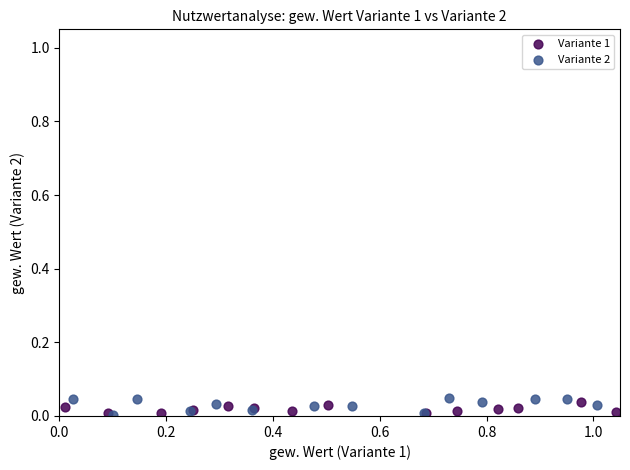

Which series has the largest Y range (max minus min)?

Variante 2